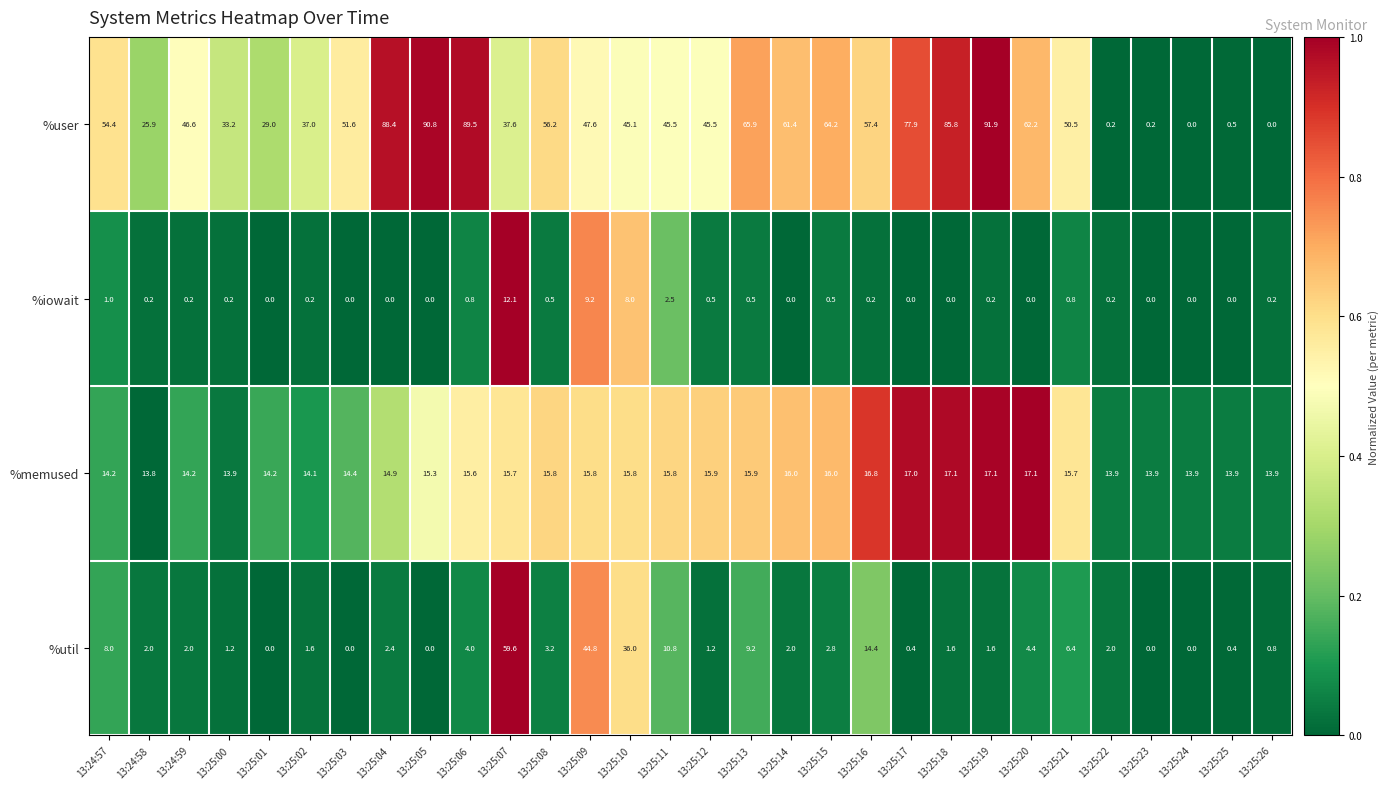

What is the sum of all %iowait values?

38.0